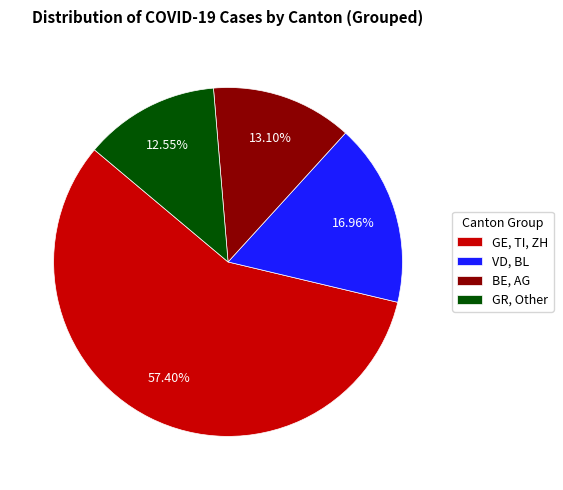

Does any single category account for the majority?

Yes